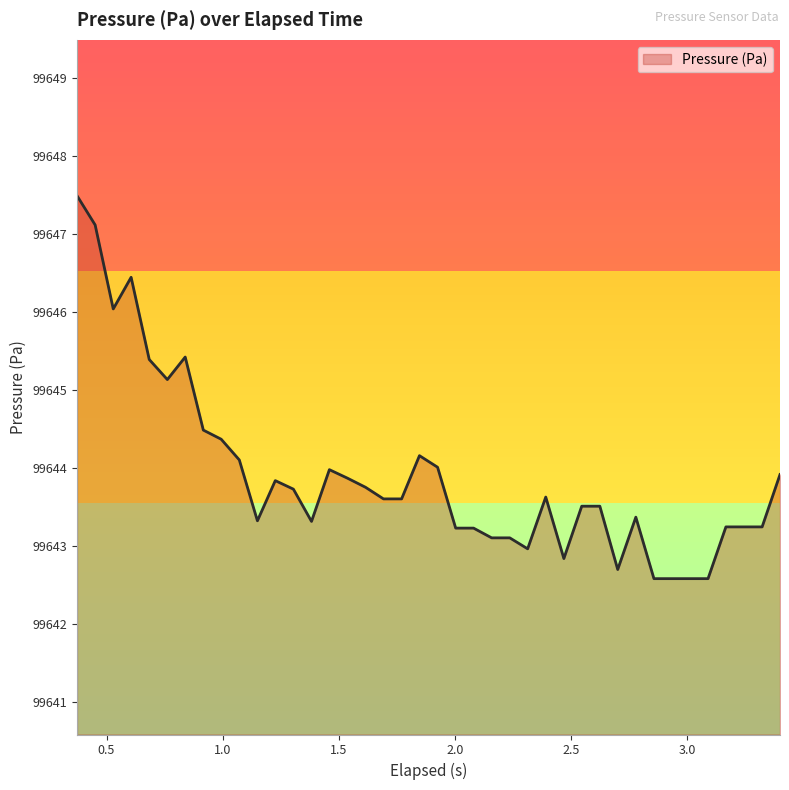

What is the greatest value displayed?

99647.5